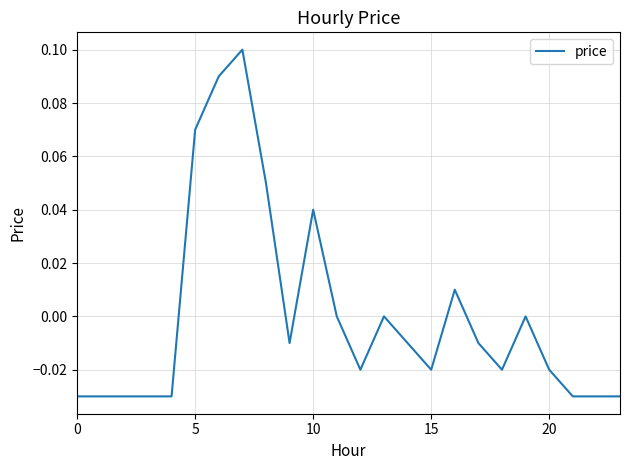

Is this an area chart (filled region under the line)?

No